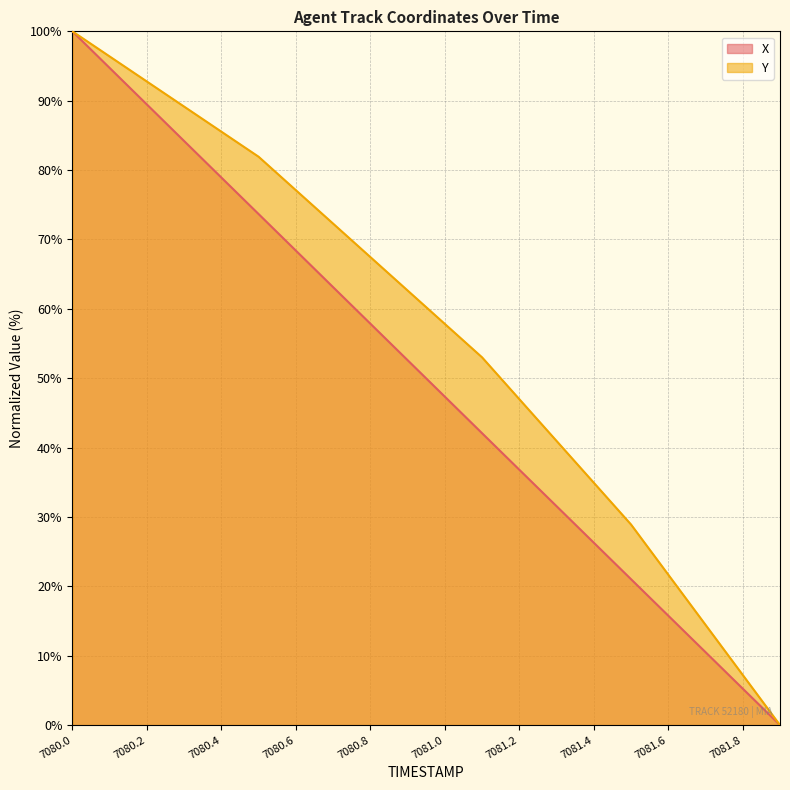

Reading left to right, list all the values displayed in this chart.

X: 7080.0=100.0	7080.1=94.7	7080.2=89.5	7080.3=84.2	7080.4=78.9	7080.5=73.7	7080.6=68.4	7080.7=63.1	7080.8=57.9	7080.9=52.6	7081.0=47.3	7081.1=42.1	7081.2=36.8	7081.3=31.6	7081.4=26.3	7081.5=21.0	7081.6=15.8	7081.7=10.5	7081.8=5.3	7081.9=0.0
Y: 7080.0=100.0	7080.1=96.4	7080.2=92.8	7080.3=89.2	7080.4=85.5	7080.5=81.9	7080.6=77.1	7080.7=72.3	7080.8=67.5	7080.9=62.7	7081.0=57.8	7081.1=53.0	7081.2=47.0	7081.3=41.0	7081.4=34.9	7081.5=28.9	7081.6=21.7	7081.7=14.5	7081.8=7.2	7081.9=0.0